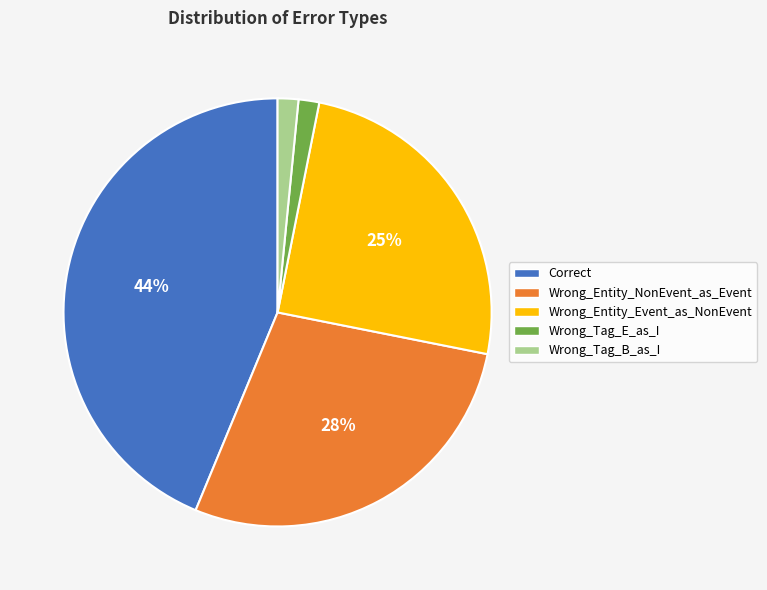

Is there a majority slice in this chart?

No